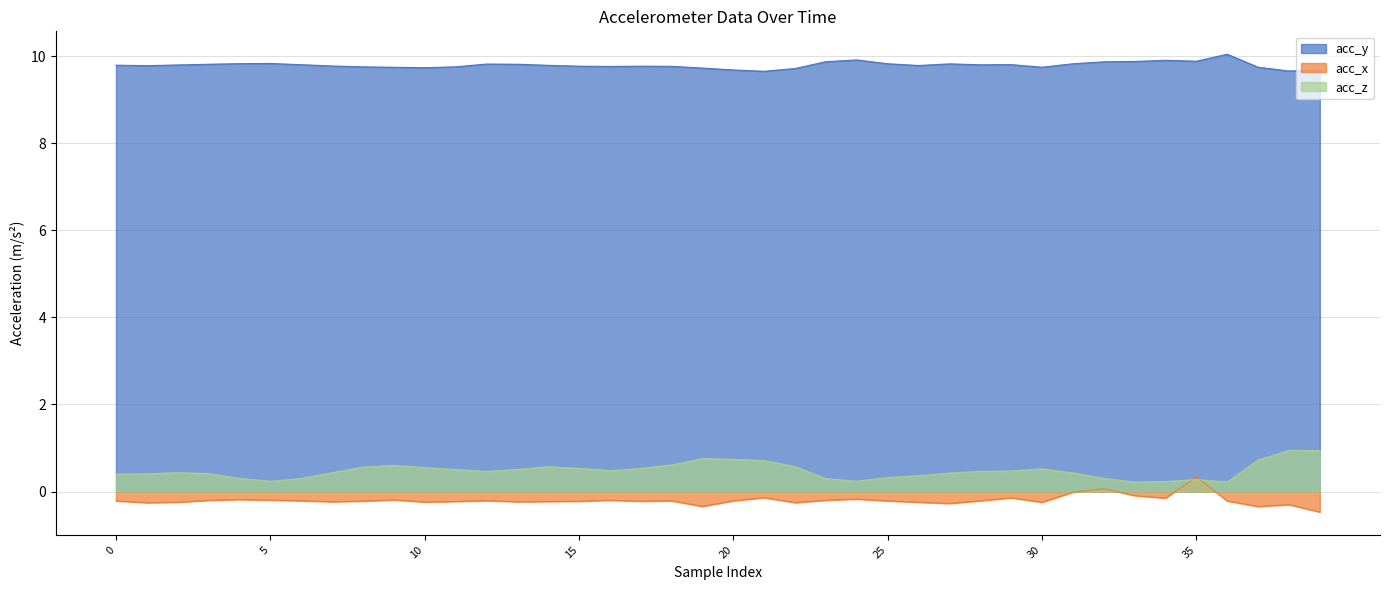

Count the number of data series in this chart.

3